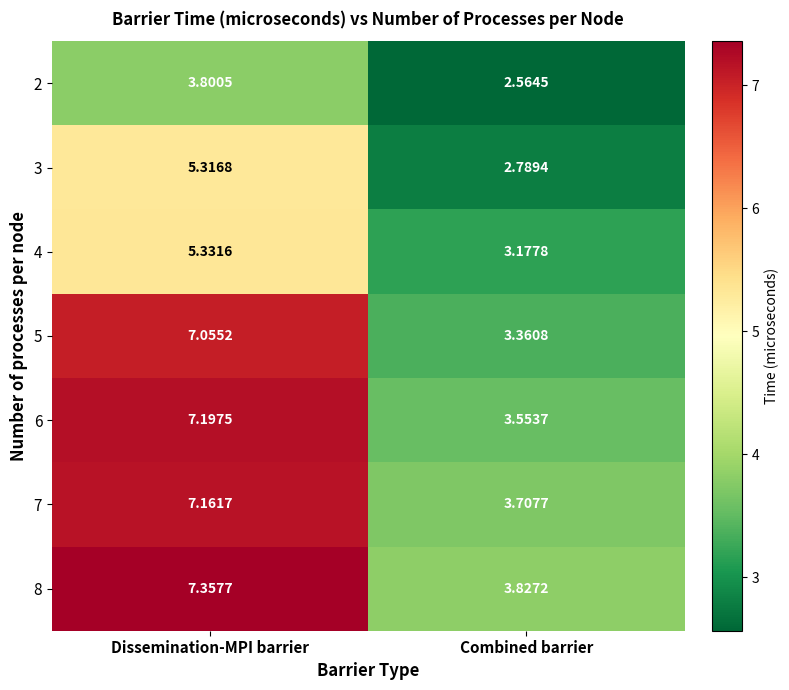

List the labels in order of 5 value, largest first.

Dissemination-MPI barrier, Combined barrier